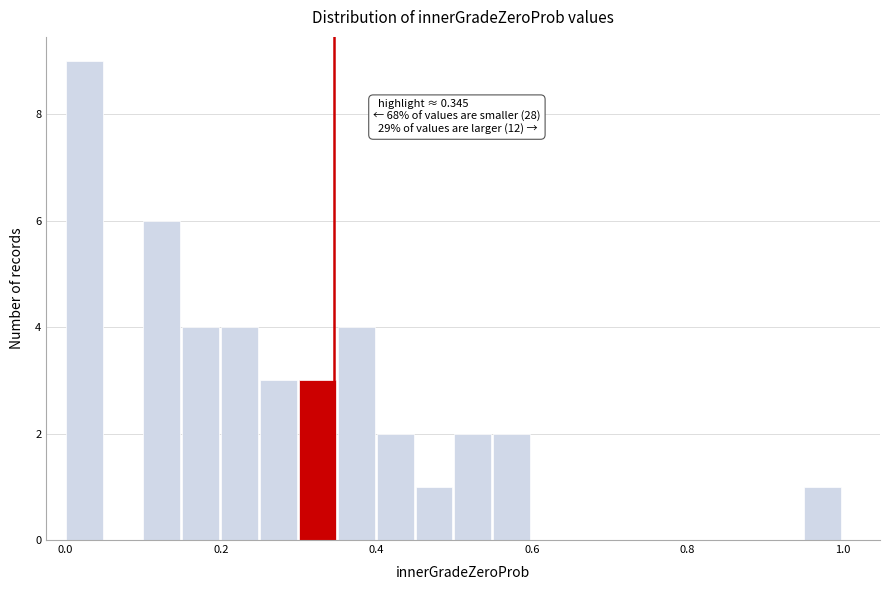

Around what value on the x-axis is the tallest bar? Give the approximate position of its centre, as read against the axis.

0.02